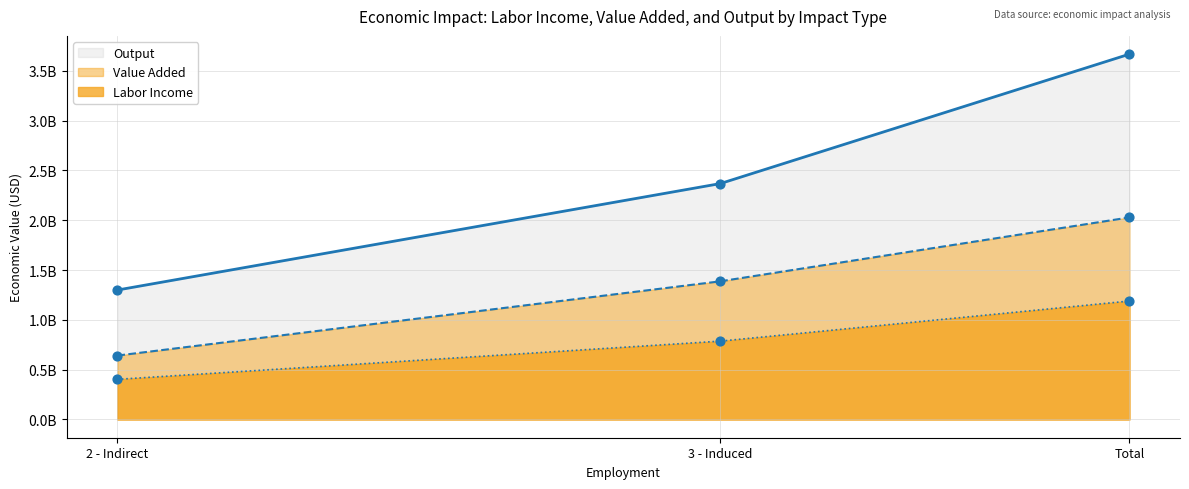

At which category is the sum across all series the highest?

Total